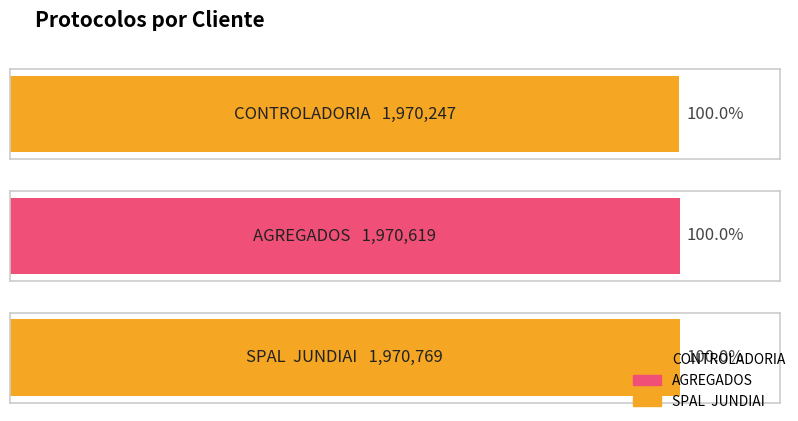

Which label corresponds to the largest value in the chart?

SPAL  JUNDIAI